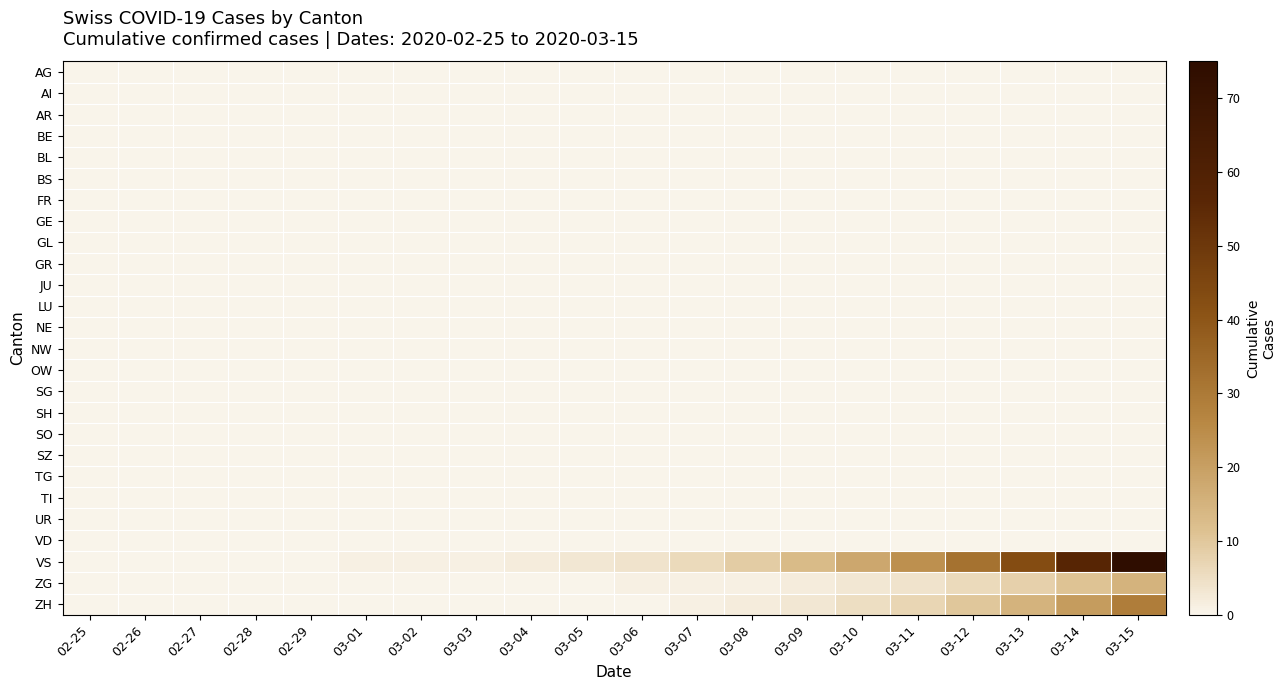

Which series has the largest total across all categories?

VS